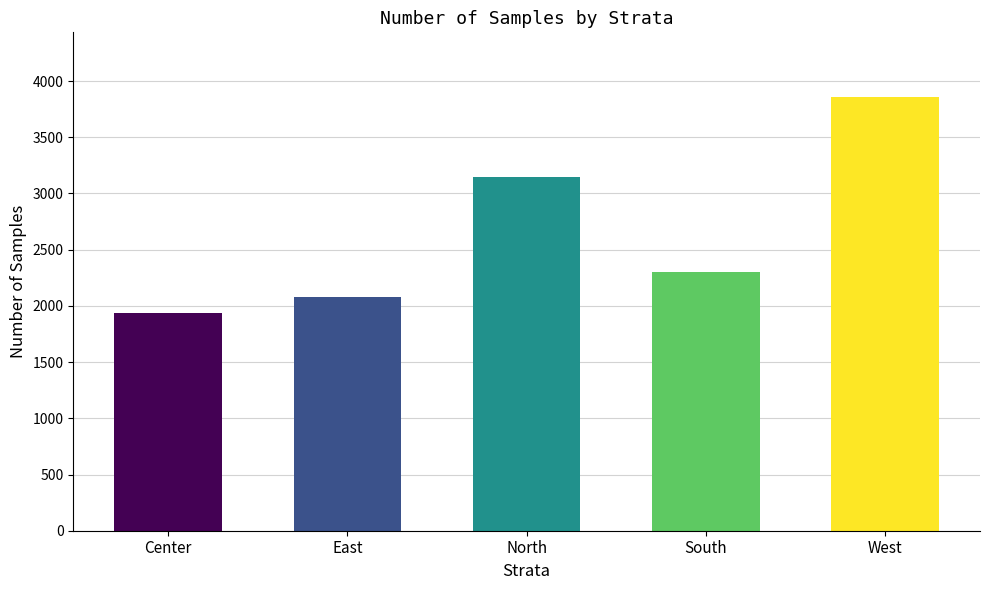

List the labels in order of value, largest first.

West, North, South, East, Center